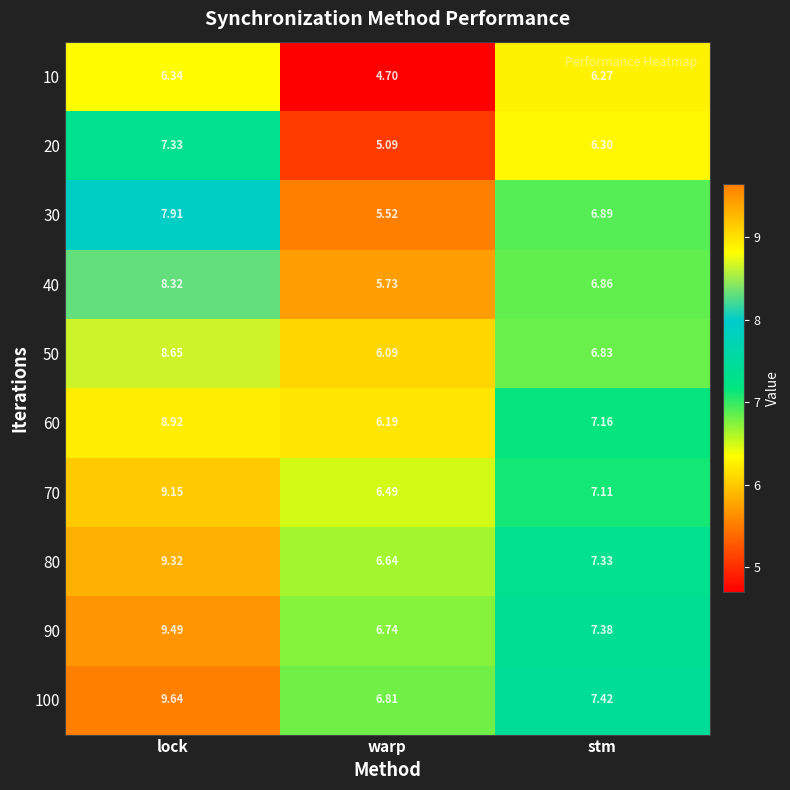

Where is 80 nearest to the value 7?

stm